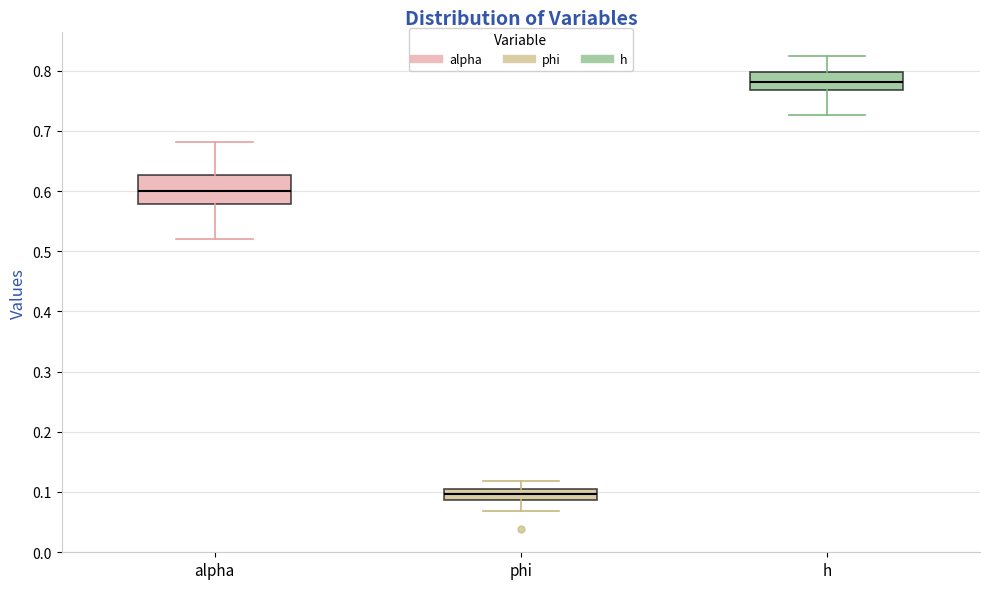

Which box is the tallest, from its lower edge to its upper edge?

alpha